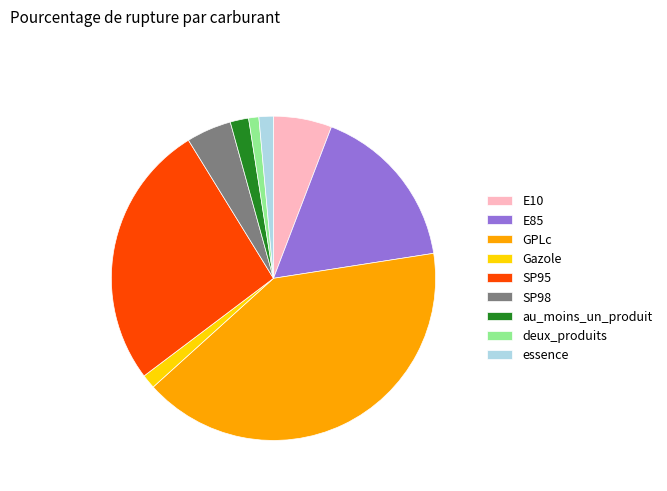

How many segments does this pie chart have?

9